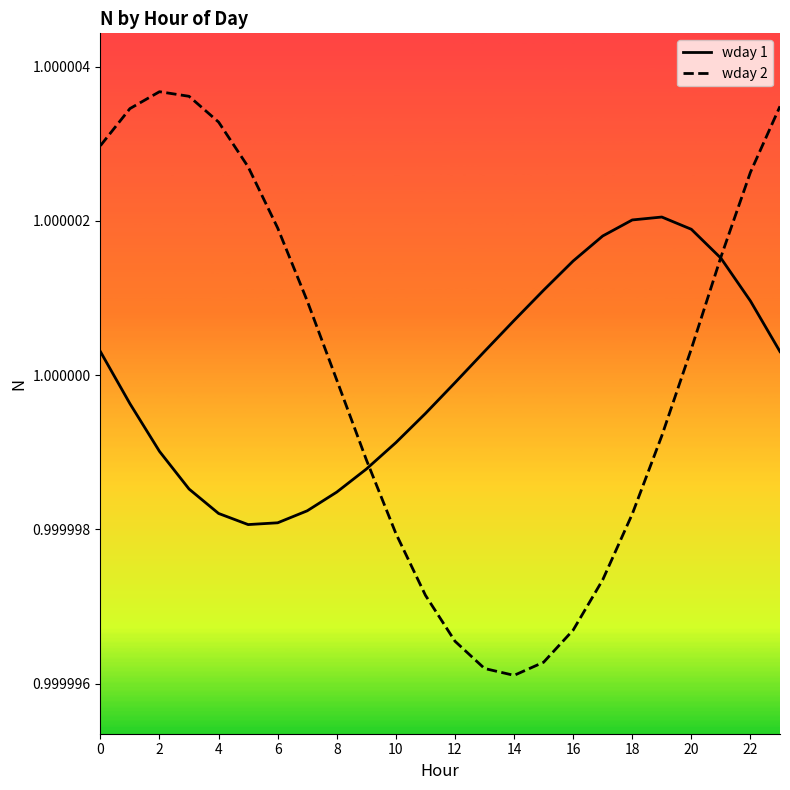

Rank the series by their maximum value, from highest to lowest.

wday 2, wday 1